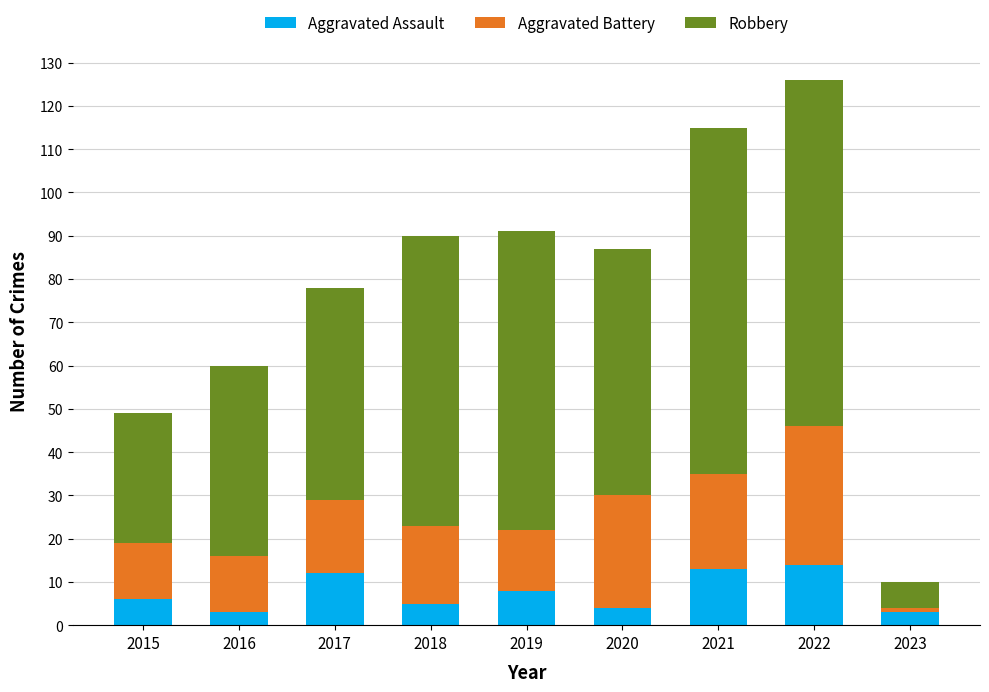

At which category is the sum across all series the highest?

2022